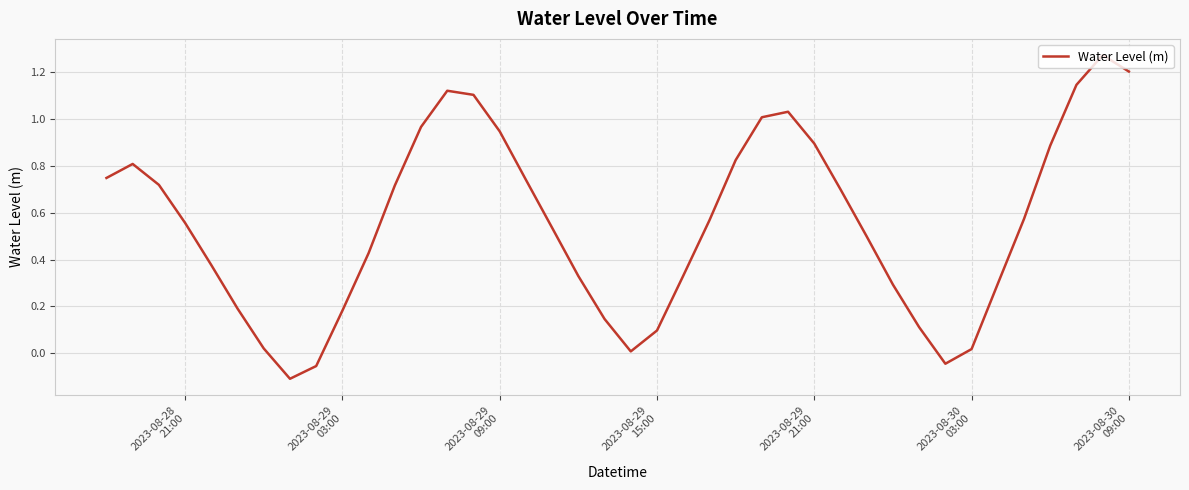

What is the sum of all values?

22.2